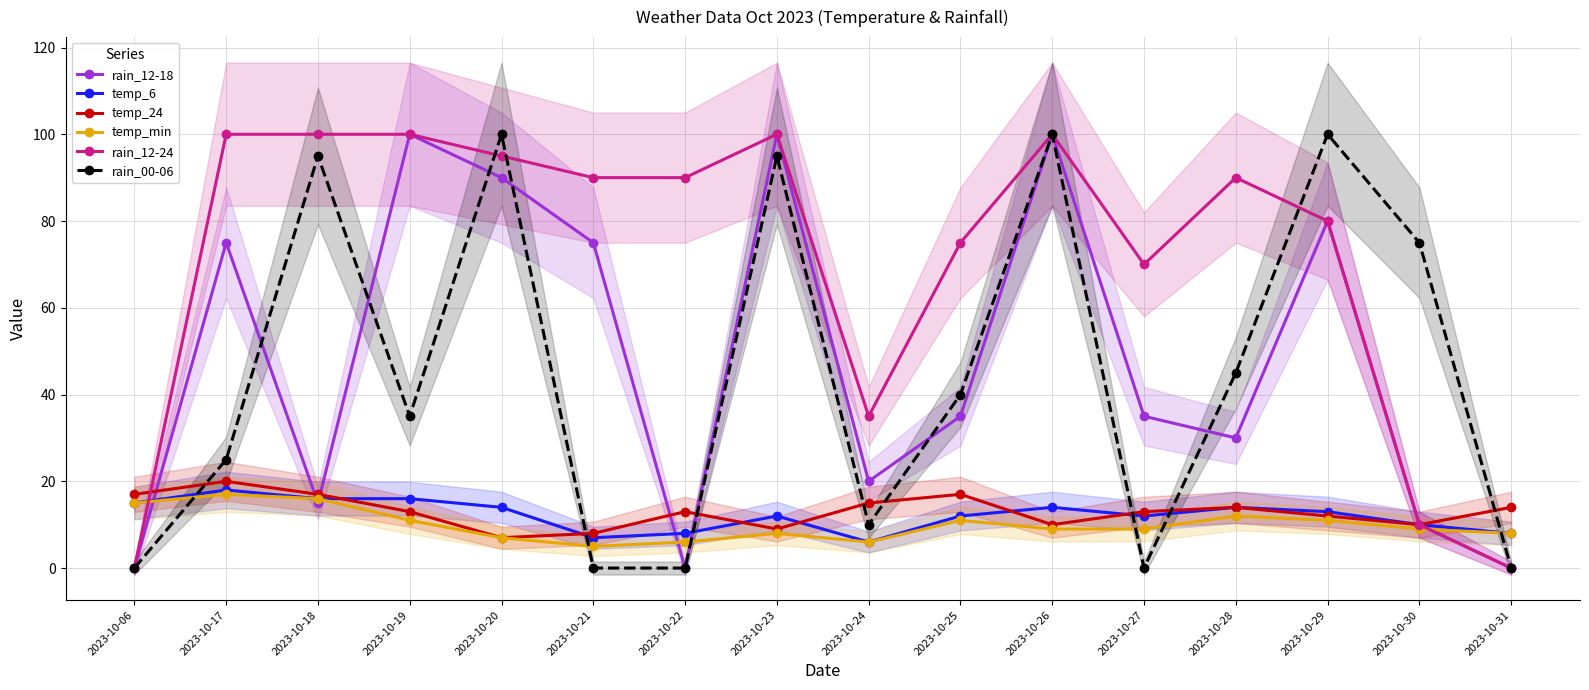

Where does the rain_00-06 series first go above 40?

2023-10-18